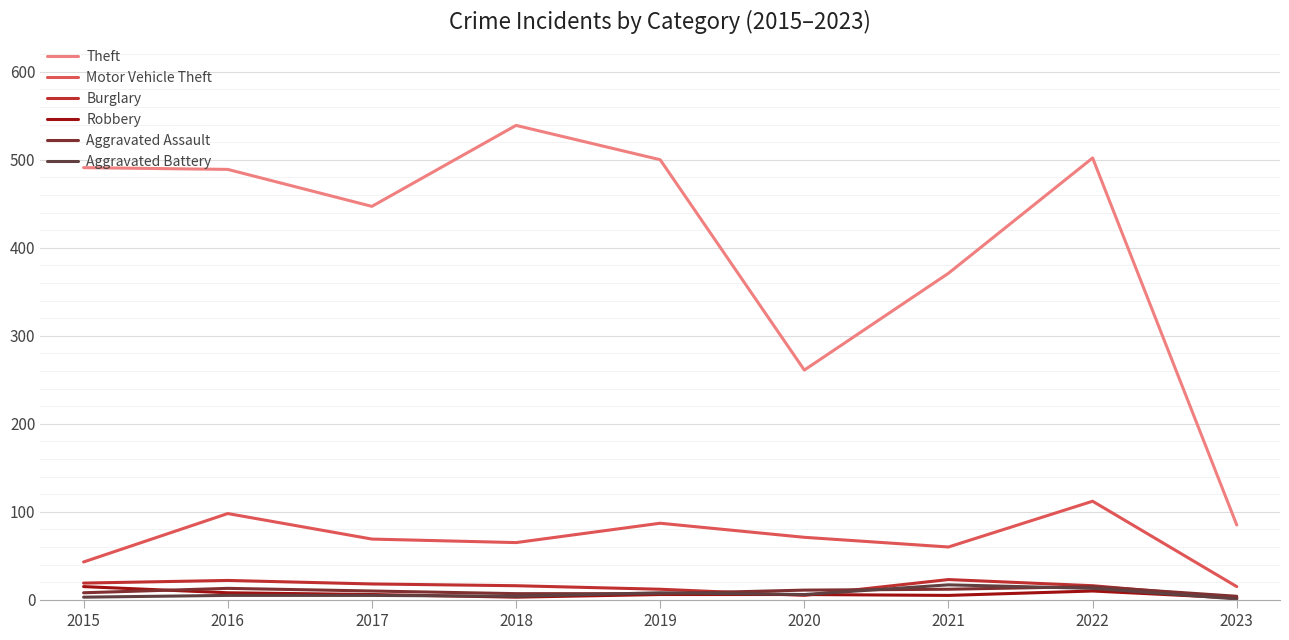

At how many categories does at least one series exceed 504?

1